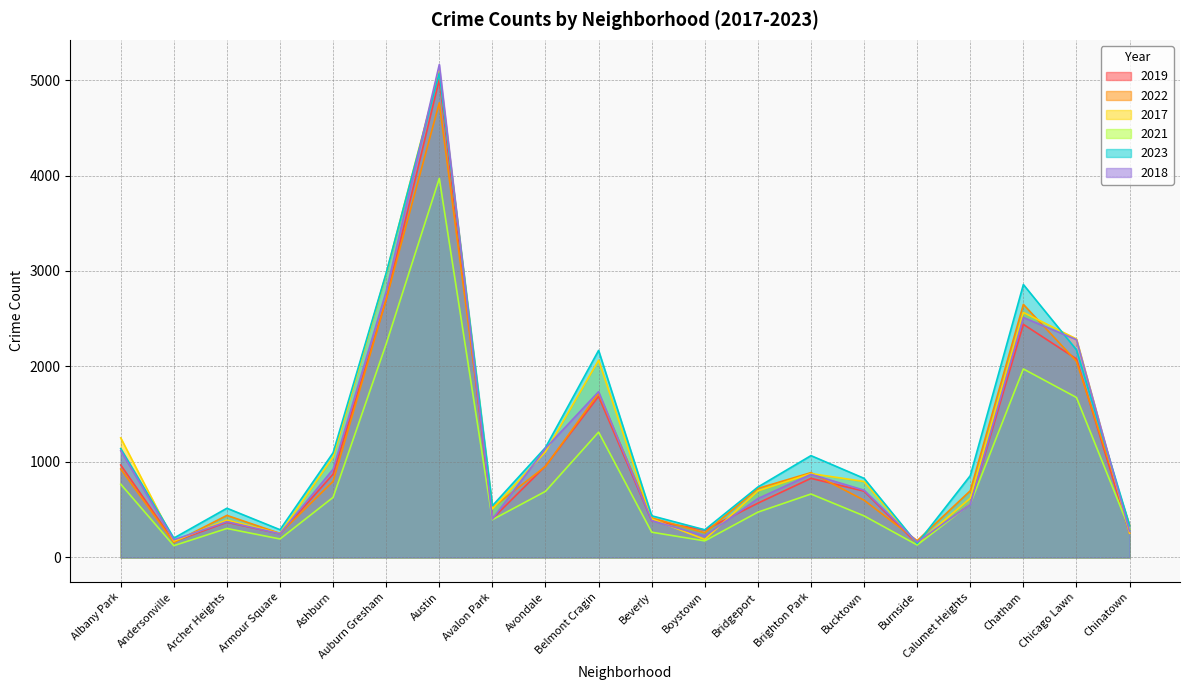

True or false: 2021 and 2022 intersect in this chart.

False